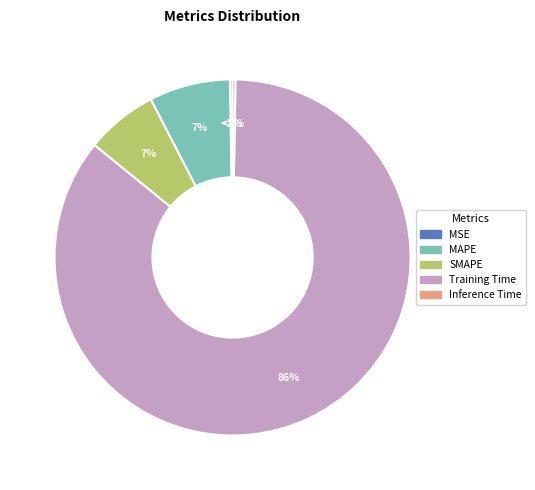

Which category has the biggest portion of the pie?

Training Time